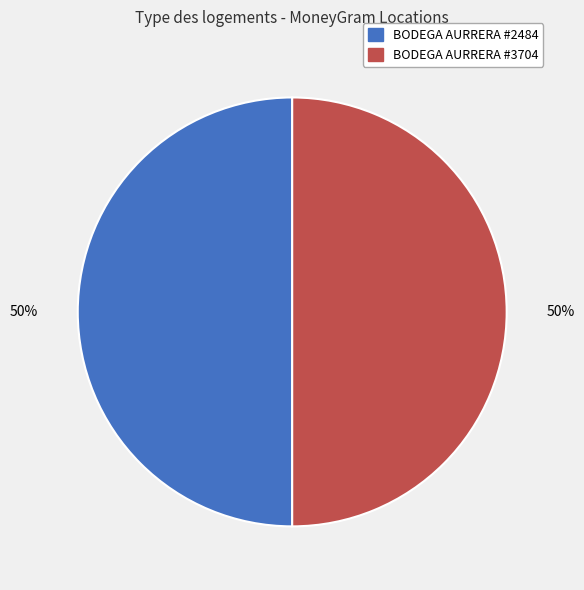

To the nearest percent, what is the average slice percentage?

50%